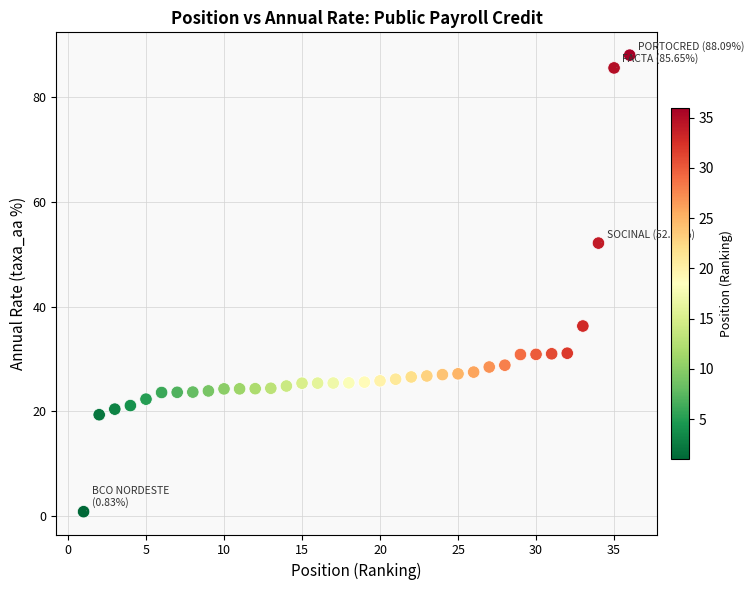

What is the range of Y values (max minus min)?

87.3